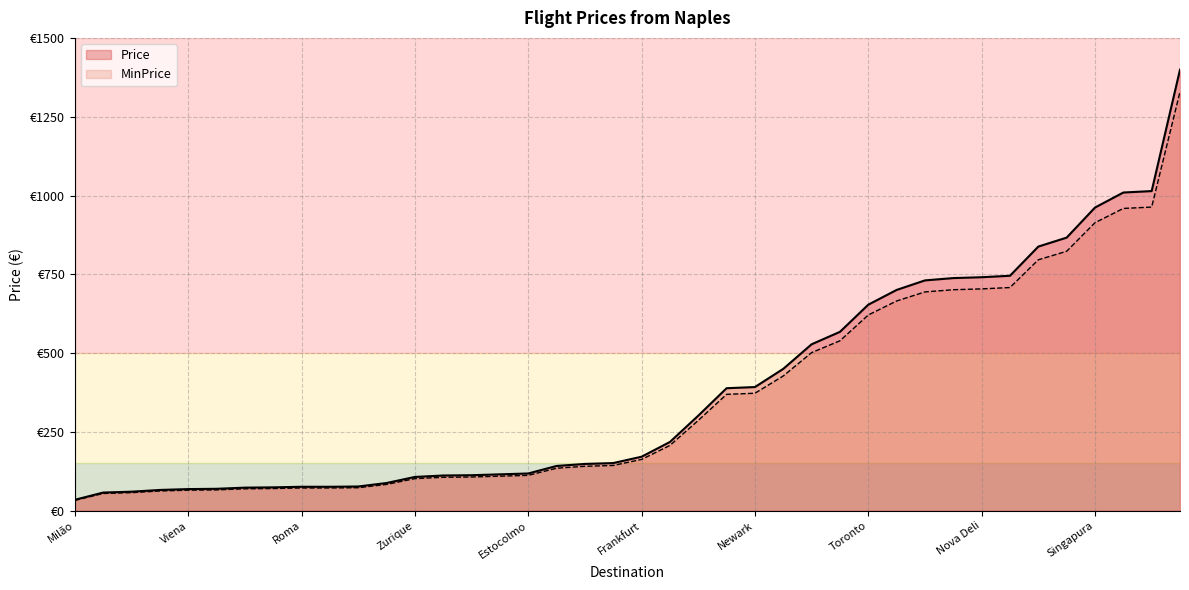

Is it true that Price equals 270.3 at Newark?

False